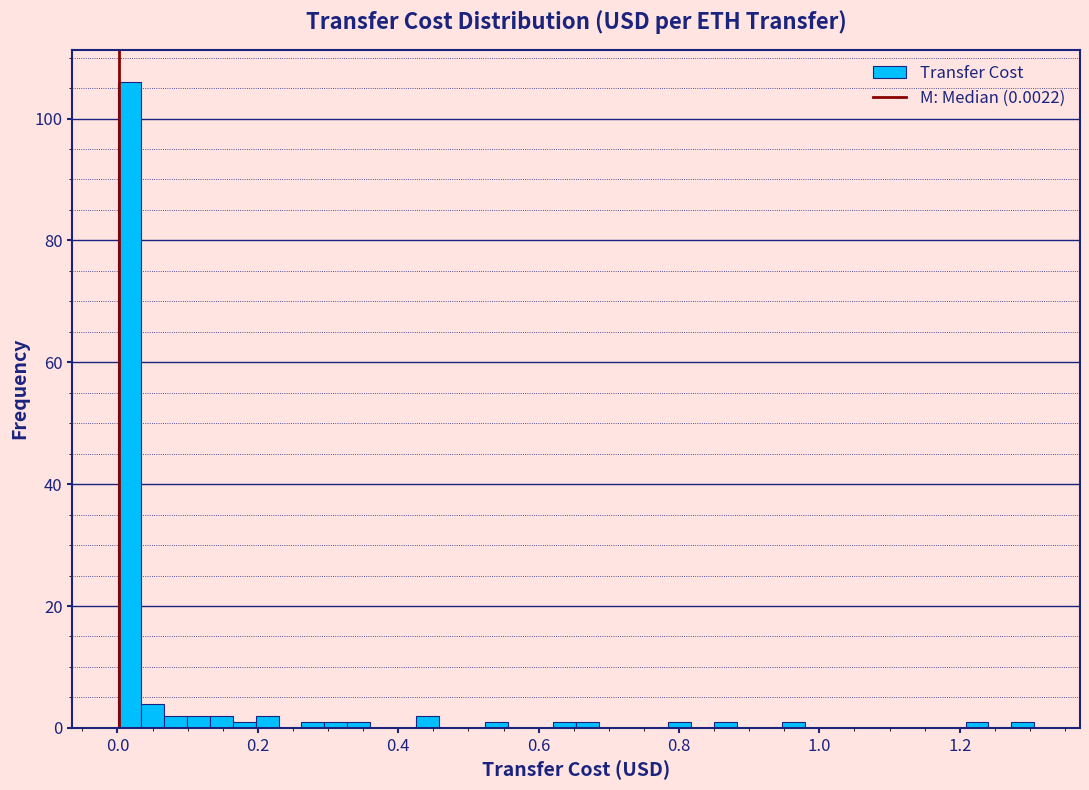

Around what value on the x-axis is the tallest bar? Give the approximate position of its centre, as read against the axis.

0.02